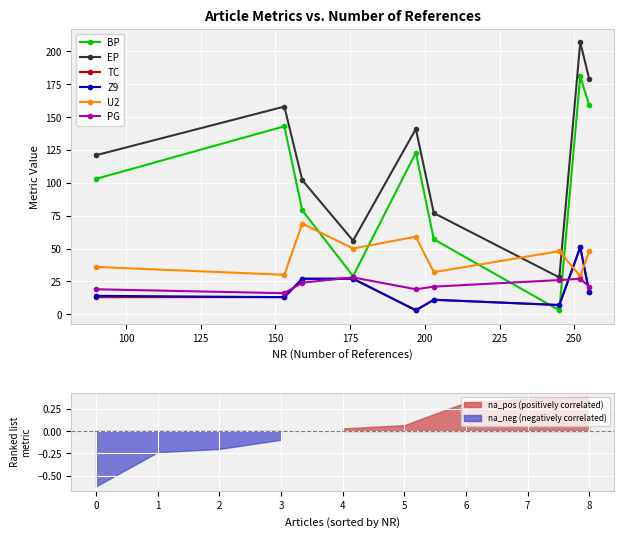

True or false: EP has more than 1 interior local peaks.

True